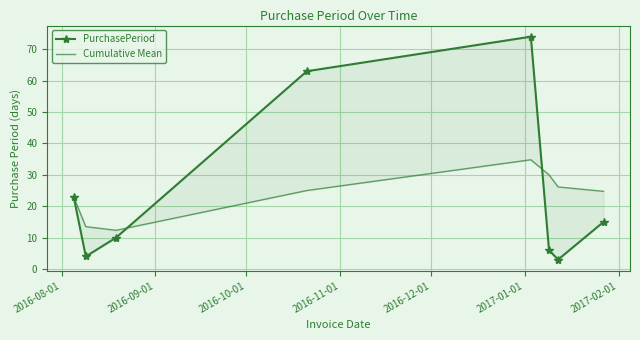

Where does the PurchasePeriod series first go above 15?

2016-08-01